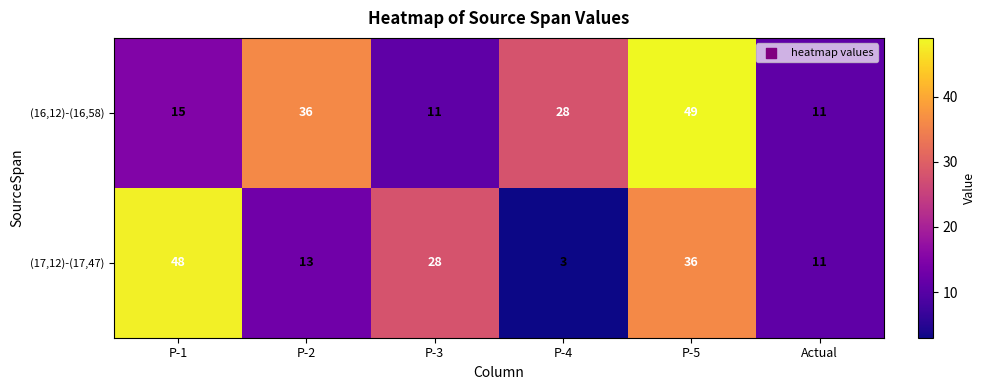

Is the value of (17,12)-(17,47) at P-1 greater than the value of (16,12)-(16,58) at P-1?

Yes